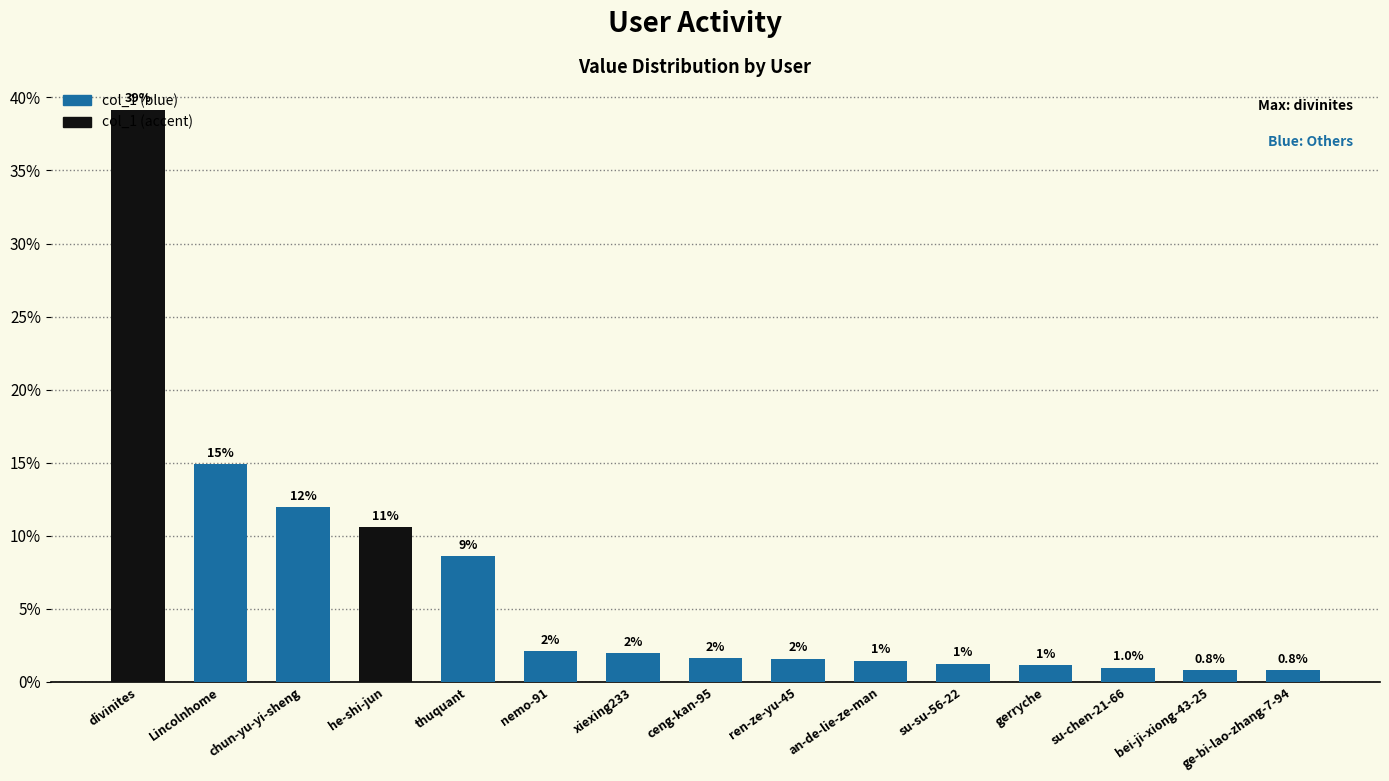

What is the greatest value displayed?

39.2